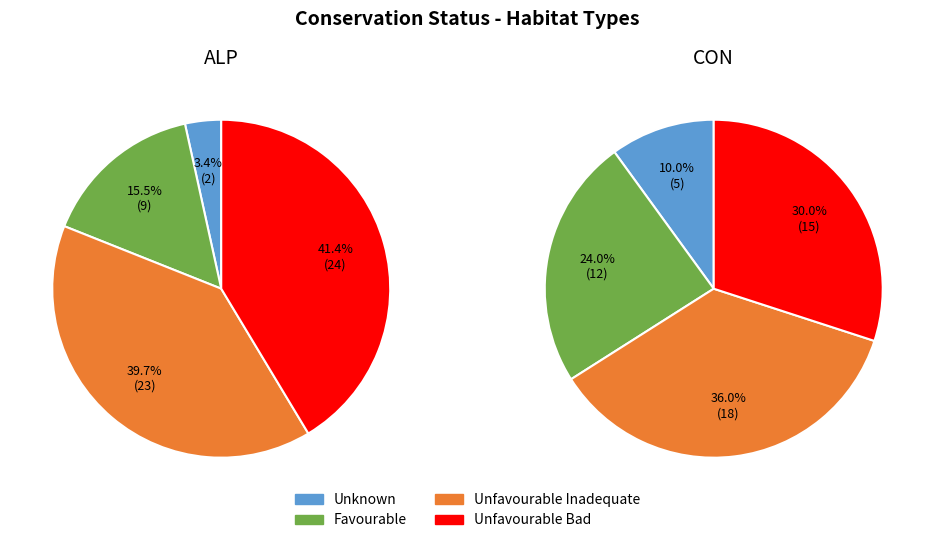

How many segments does this pie chart have?

4